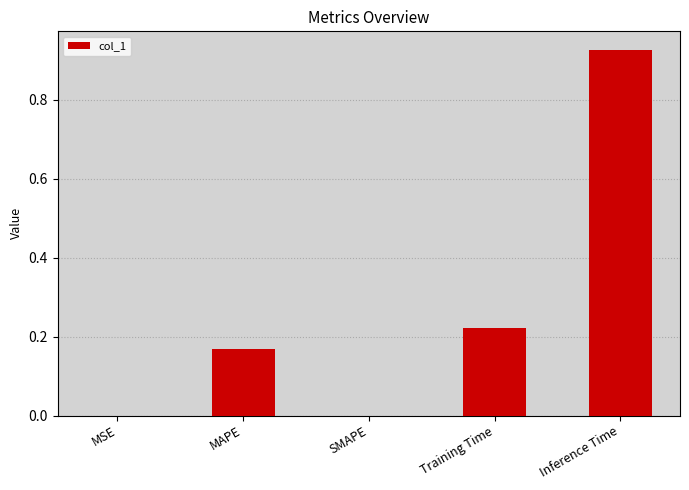

True or false: the data shows 0.1 at Training Time.

False